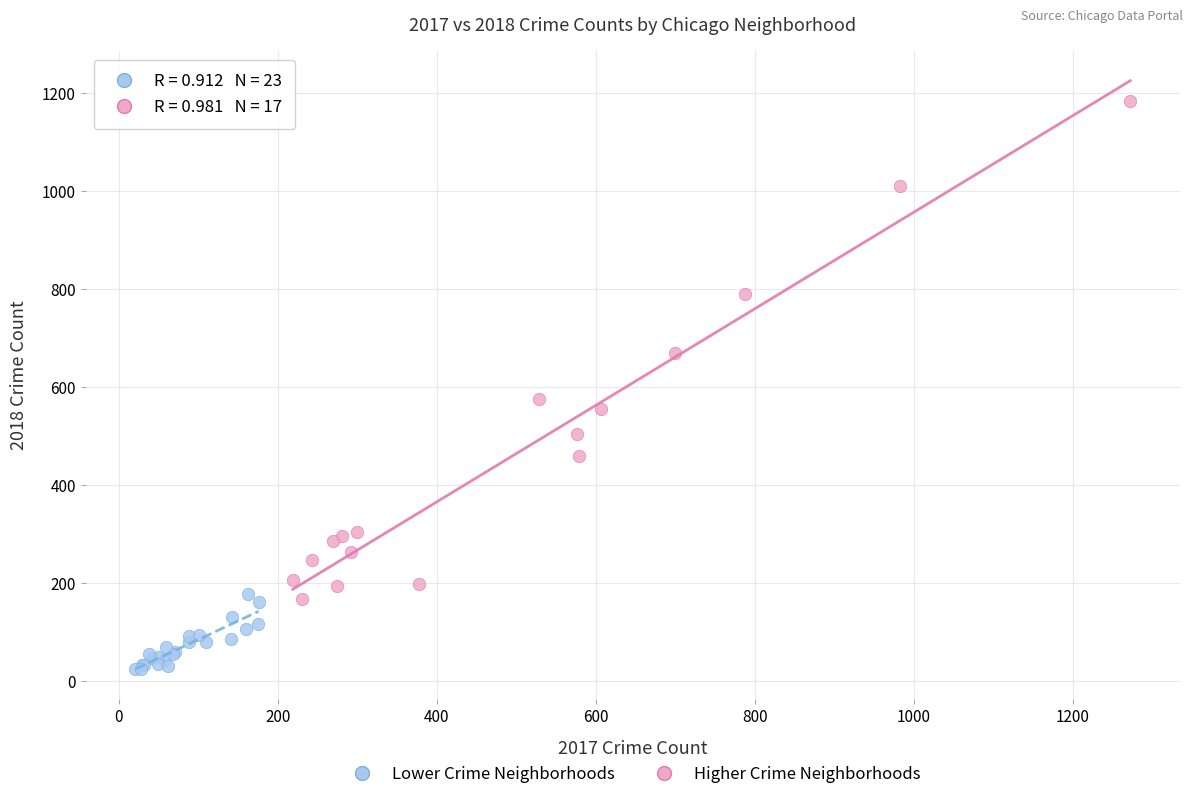

Which series reaches the minimum Y coordinate?

Lower Crime Neighborhoods